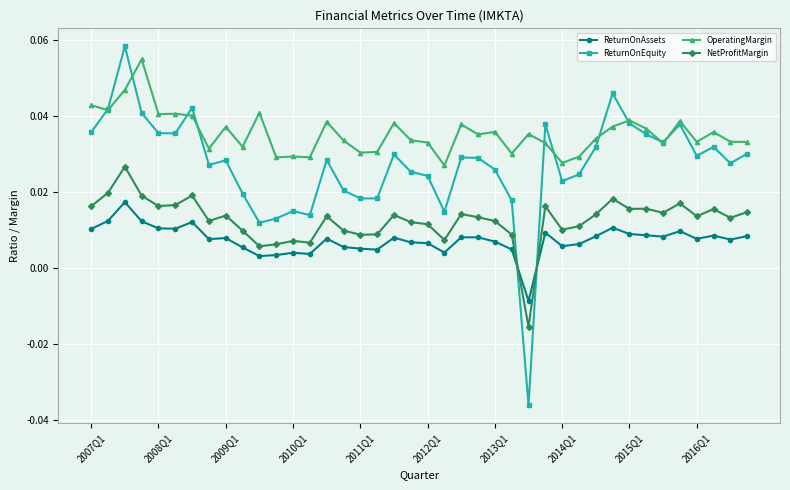

Rank the series by their average value, from lowest to highest.

ReturnOnAssets, NetProfitMargin, ReturnOnEquity, OperatingMargin